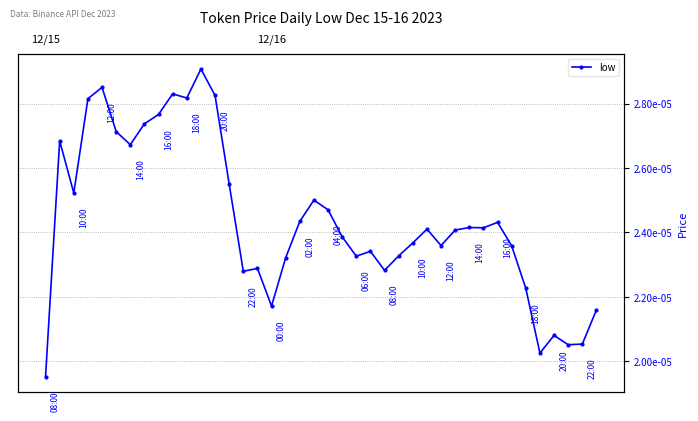

Where is the first local minimum?

2